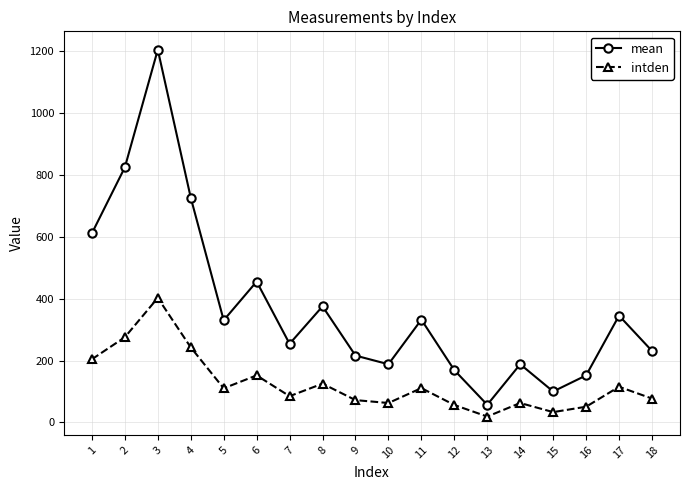

At which category is the sum across all series the highest?

3